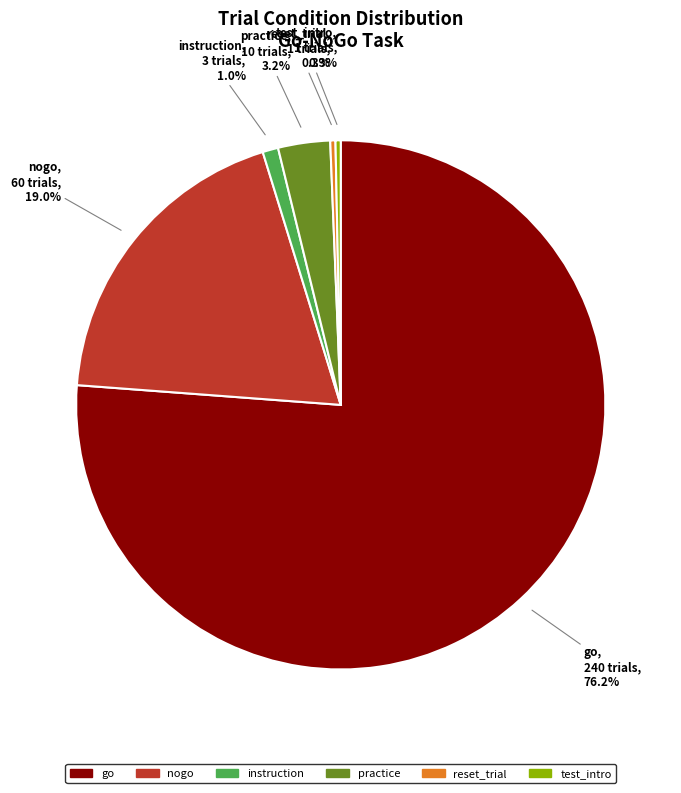

Between instruction and test_intro, which is larger?

instruction